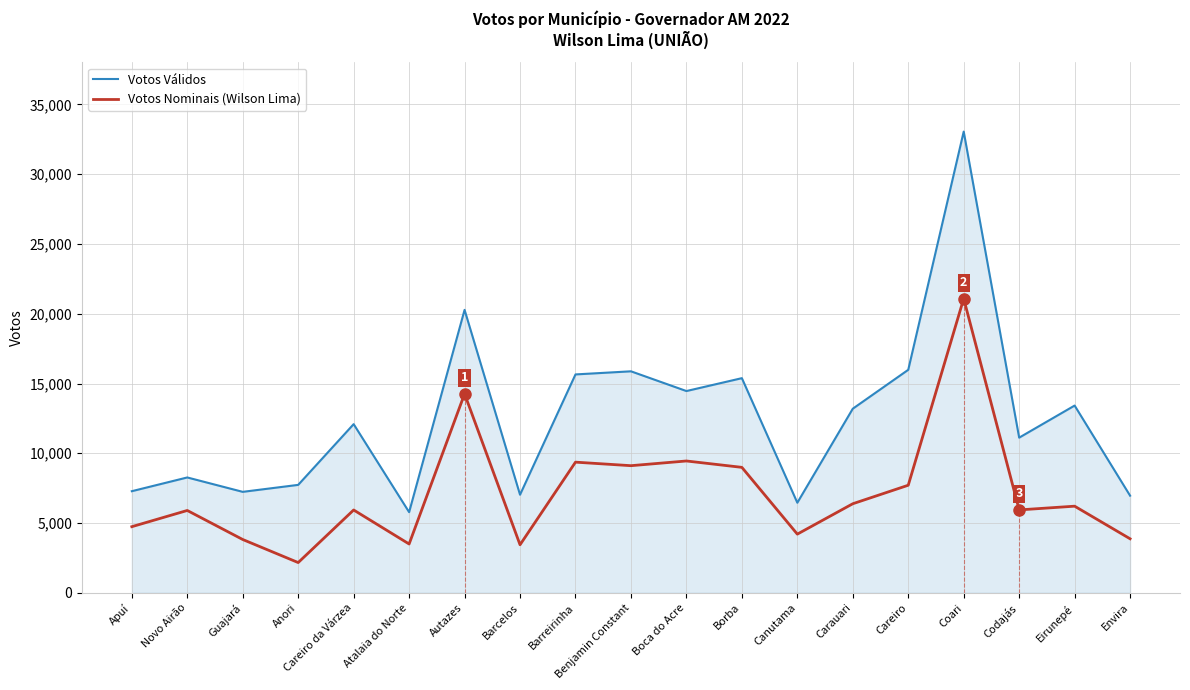

What is the average value of the Votos Válidos series?

12488